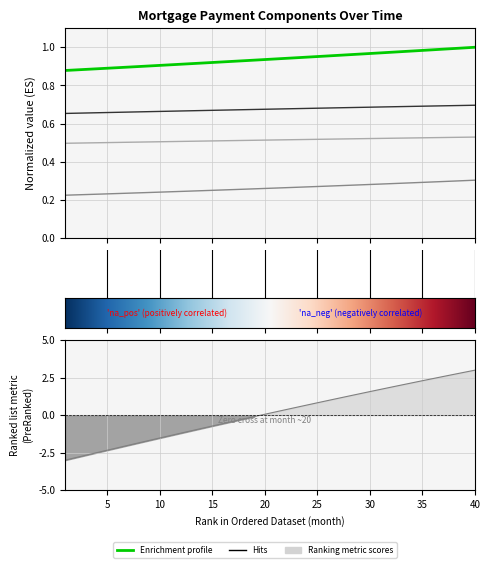

Is the value of month at 18 greater than the value of capital at 17?

Yes